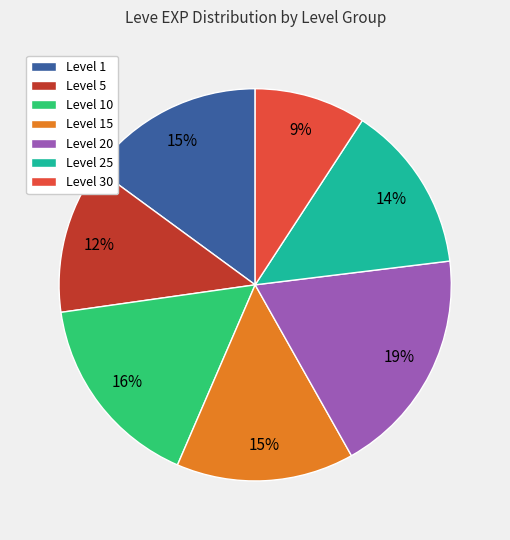

Does Level 15 represent more than half of the total?

No